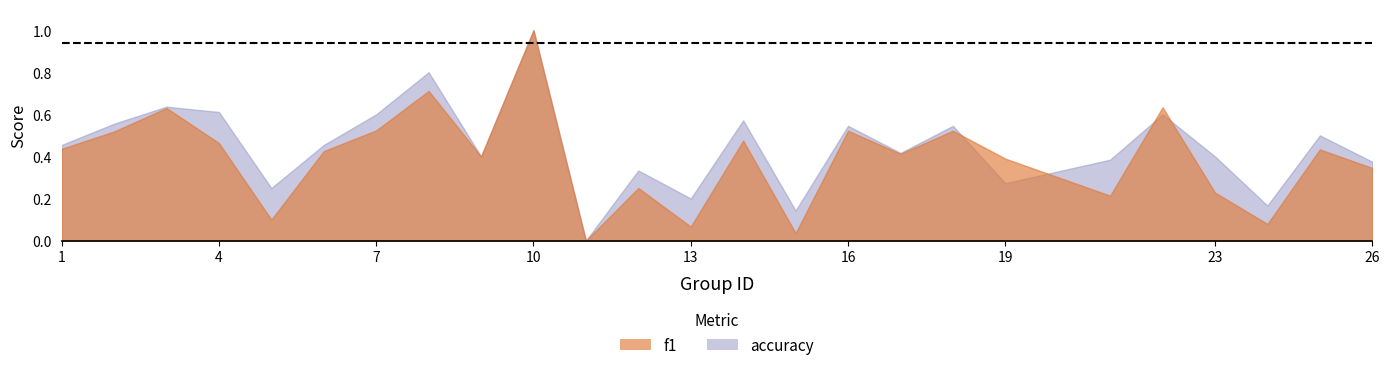

Reading left to right, list all the values displayed in this chart.

f1: 1=0.4	2=0.5	3=0.6	4=0.5	5=0.1	6=0.4	7=0.5	8=0.7	9=0.4	10=1.0	11=0.0	12=0.2	13=0.1	14=0.5	15=0.0	16=0.5	17=0.4	18=0.5	19=0.4	21=0.2	22=0.6	23=0.2	24=0.1	25=0.4	26=0.3
accuracy: 1=0.5	2=0.6	3=0.6	4=0.6	5=0.2	6=0.5	7=0.6	8=0.8	9=0.4	10=1.0	11=0.0	12=0.3	13=0.2	14=0.6	15=0.1	16=0.5	17=0.4	18=0.5	19=0.3	21=0.4	22=0.6	23=0.4	24=0.2	25=0.5	26=0.4